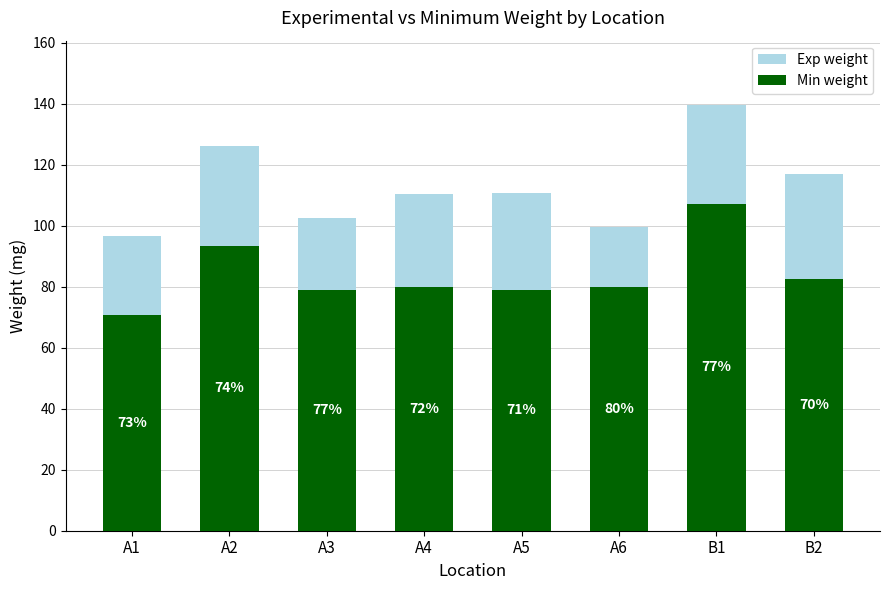

What position from the right is A5?

4